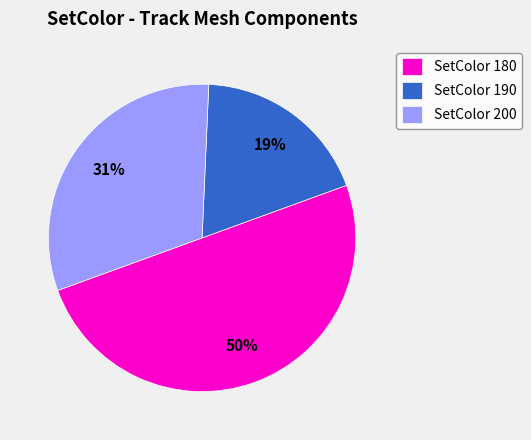

How many slices are in this pie chart?

3